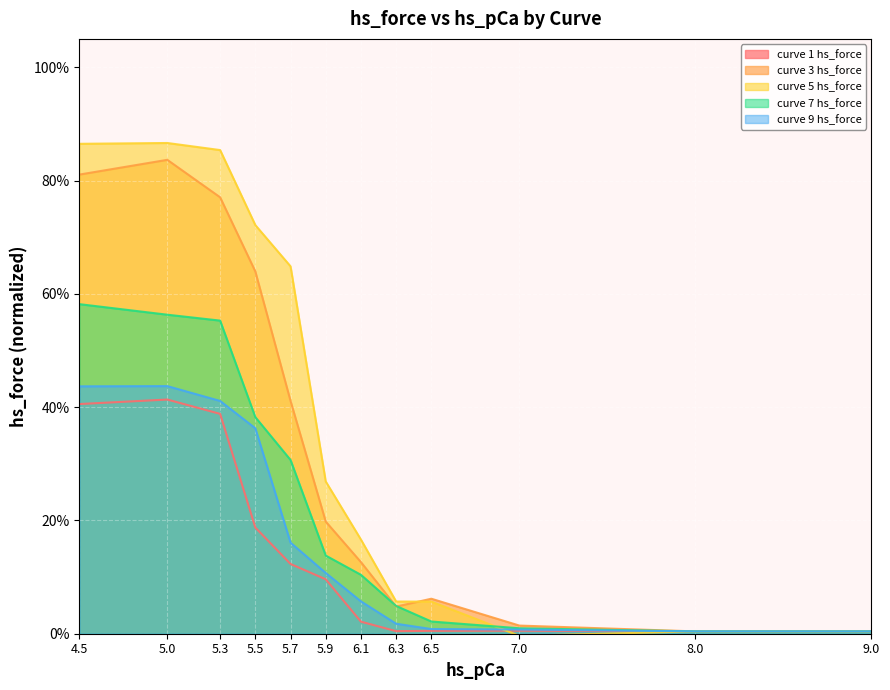

What value does the curve 5 hs_force series have at 6.3?

0.1